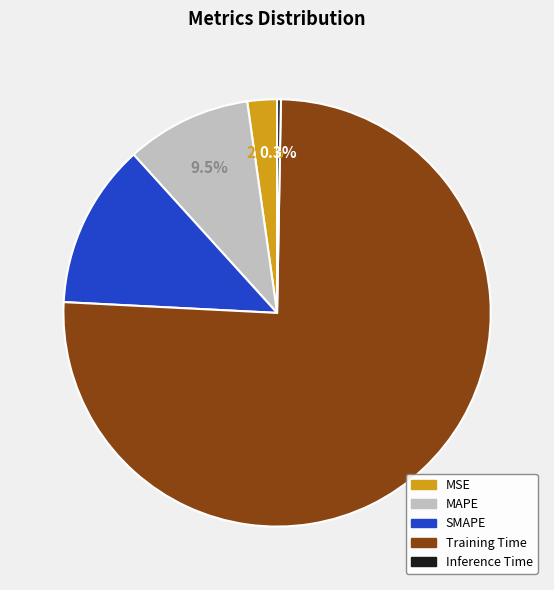

What percentage do MAPE and Training Time together represent?

85.0%